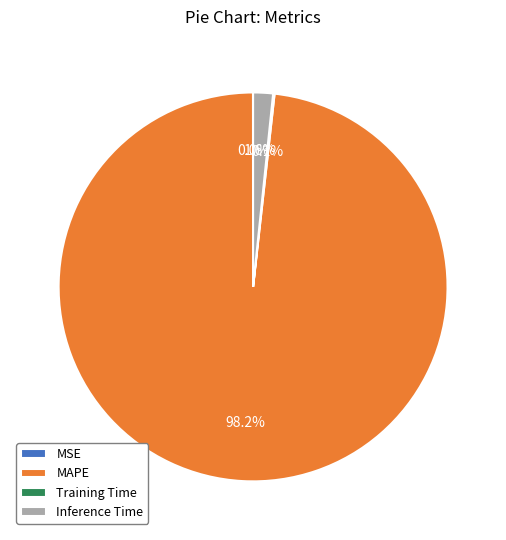

Does Inference Time account for over 50% of the chart?

No